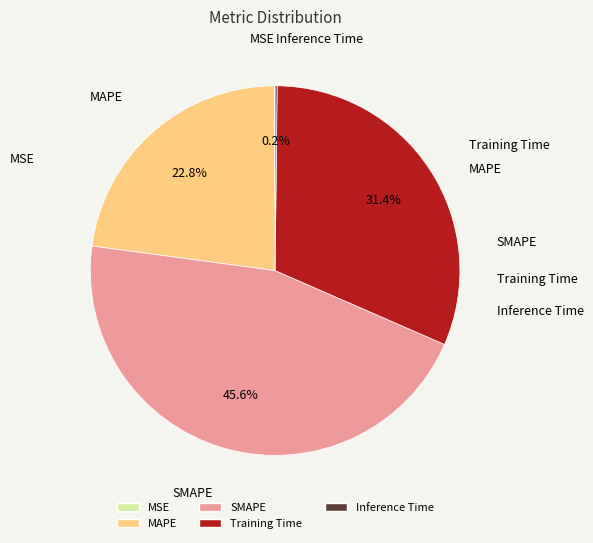

What portion of the pie excludes SMAPE?

54.4%